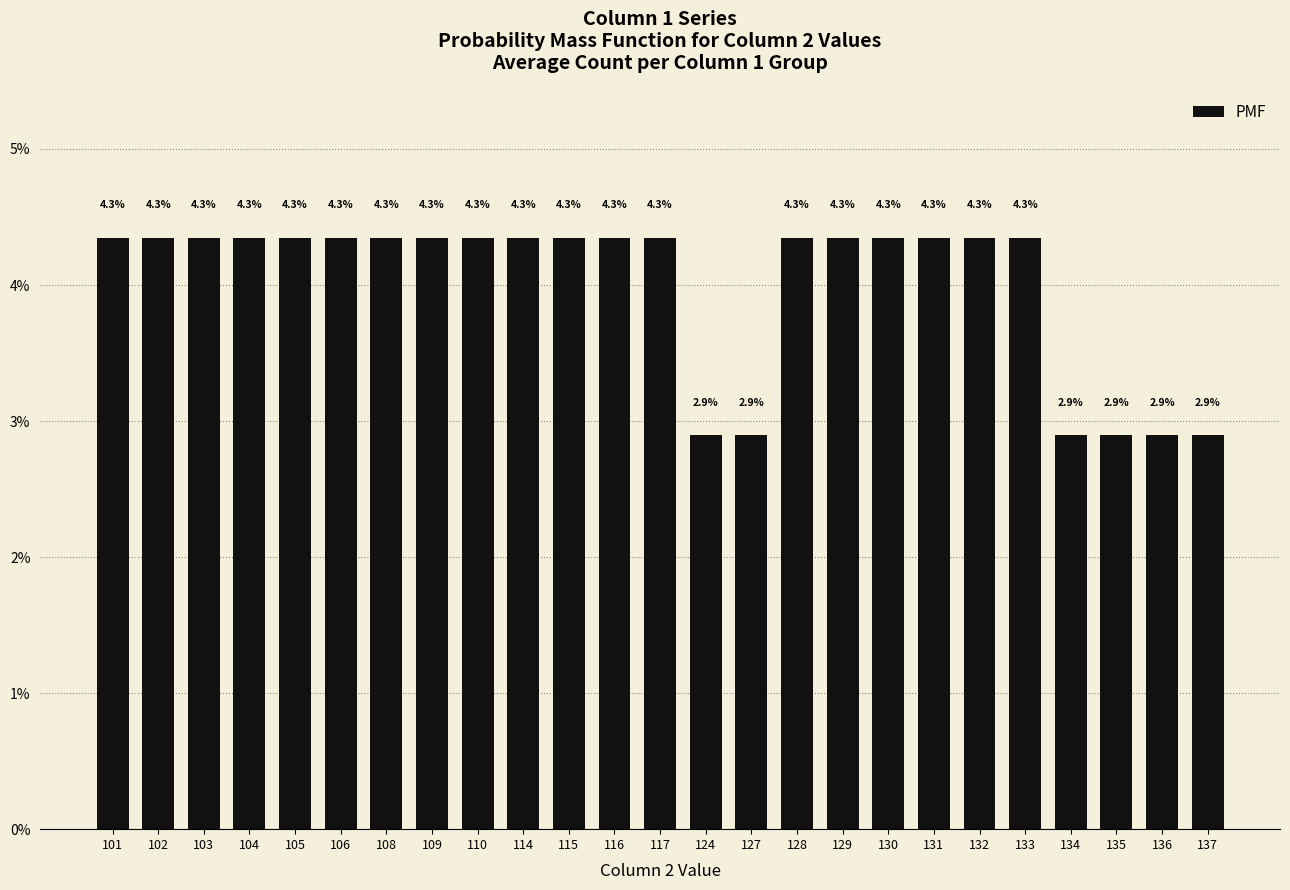

Are the bars horizontal?

No